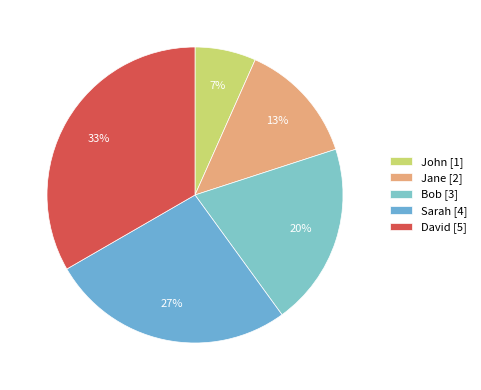

Which category has the biggest portion of the pie?

David